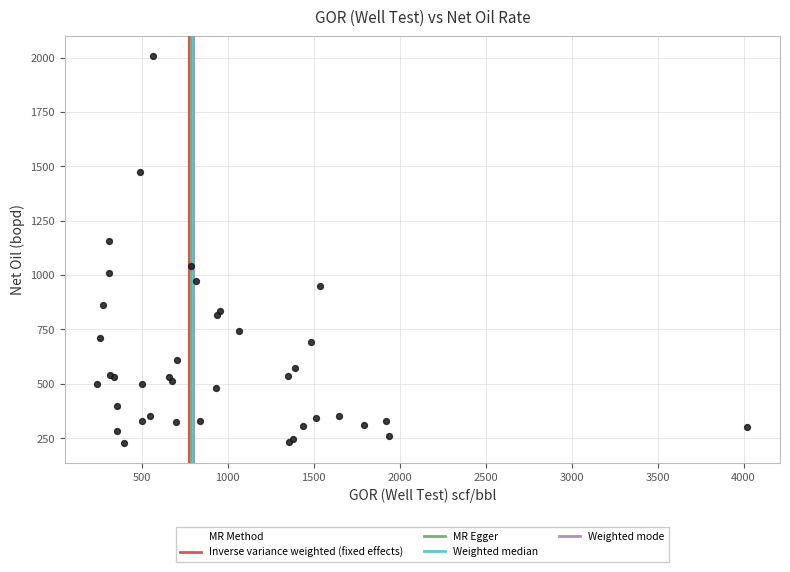

What Y value in the scatter plot is closest to 1117?

1156.4